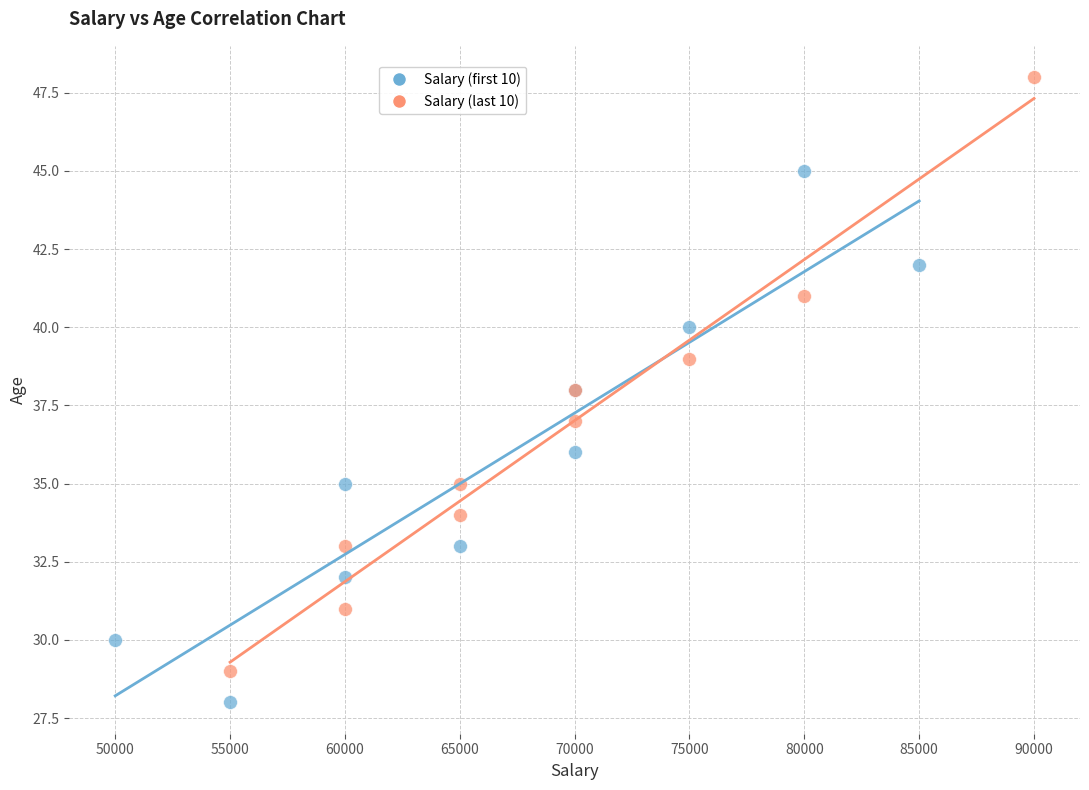

Which series has the widest spread of Y values?

Salary (last 10)